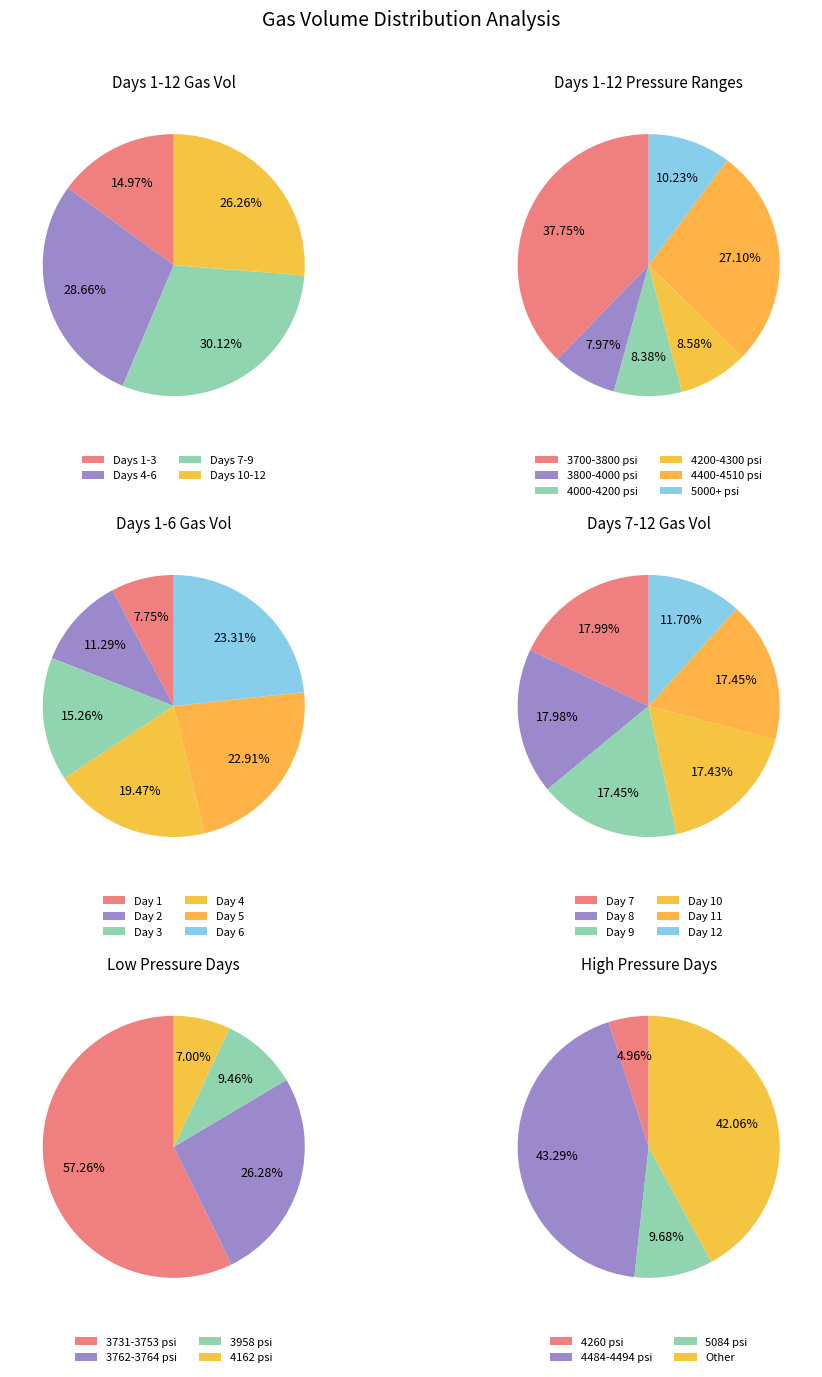

Combined, do 7 and 4 account for over 50%?

No